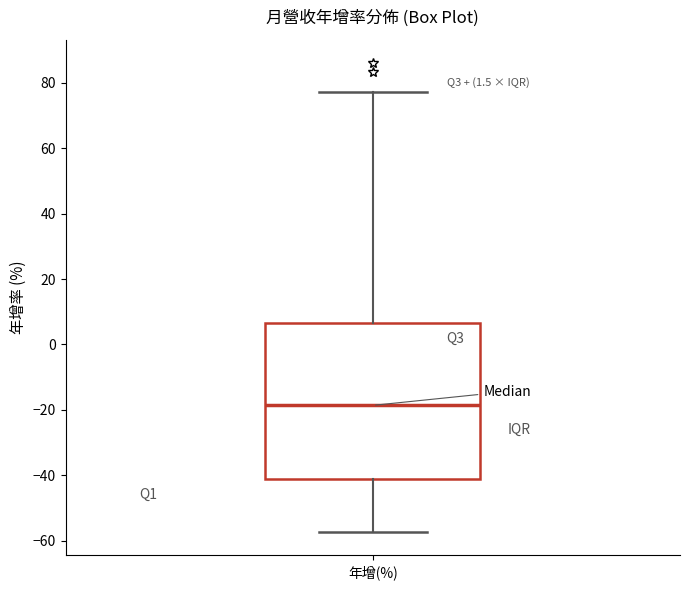

Where is the upper edge of the box for 年增(%) on the y-axis? The values are not printed on the chart, so give them approximately, as read against the axis.

6